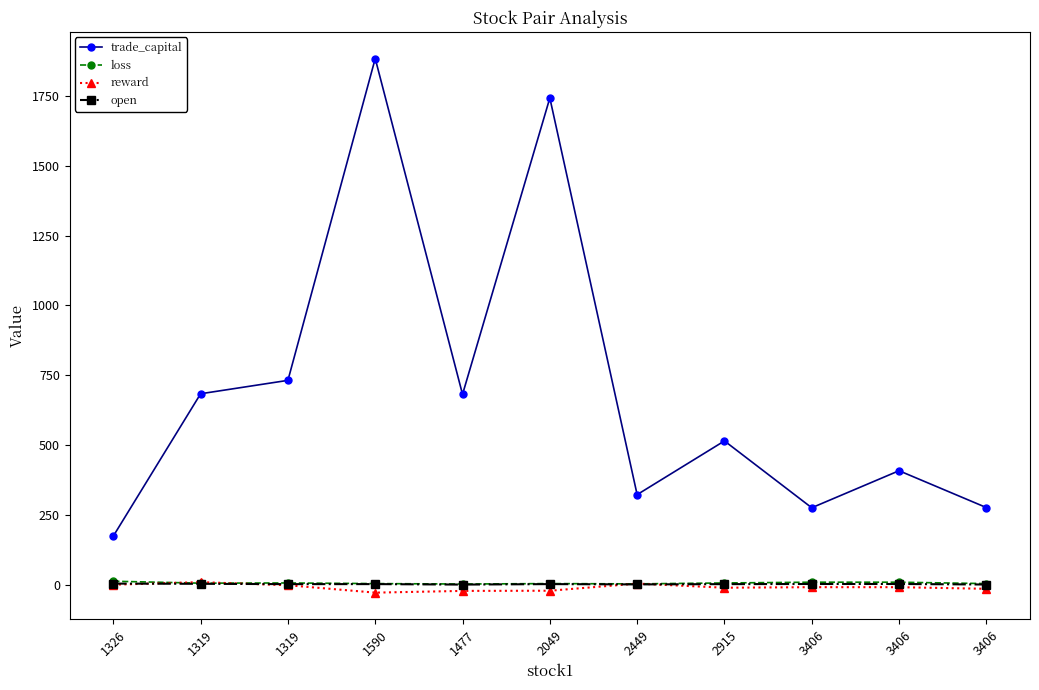

What is the sum of the loss values at 3406 and 3406?

18.0